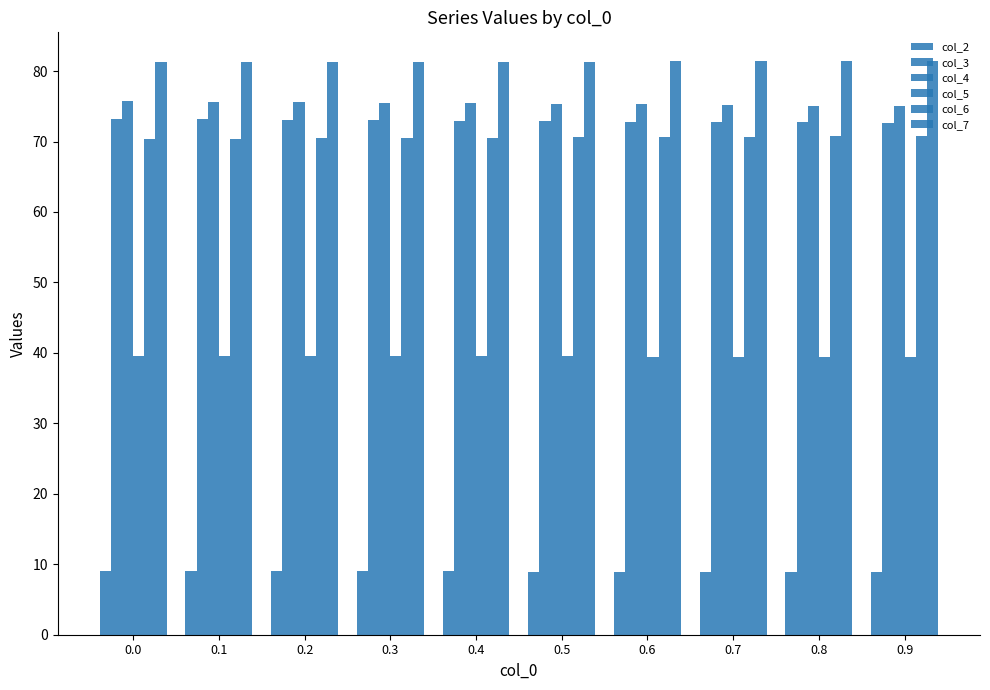

What is the minimum value shown in the chart?

8.8